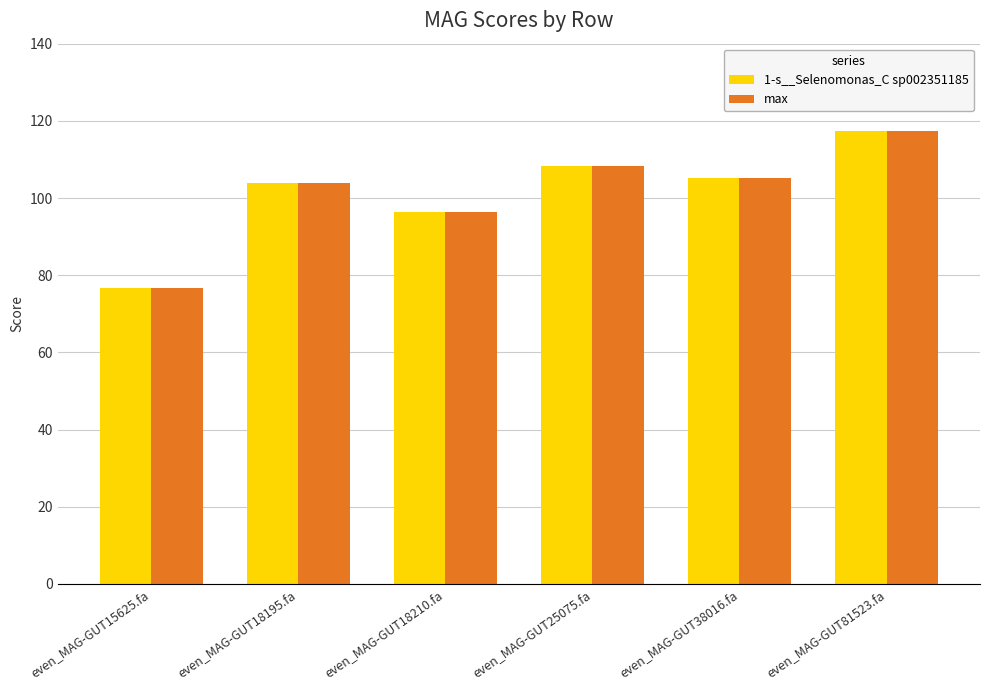

What are all the series names shown in the legend?

1-s__Selenomonas_C sp002351185, max